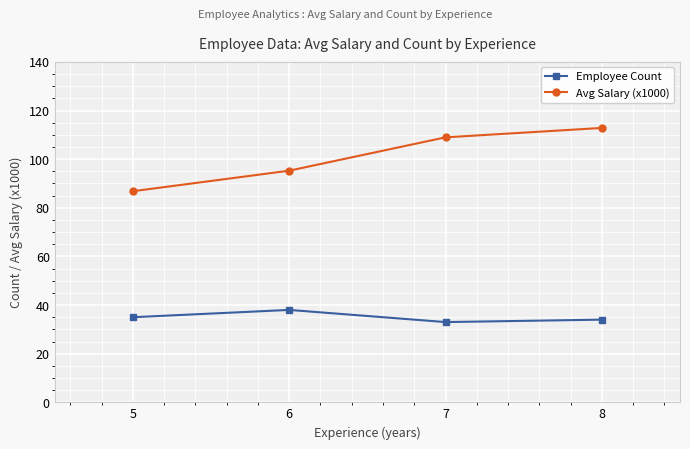

Which series changed the most between 5 and 6?

Avg Salary (x1000)